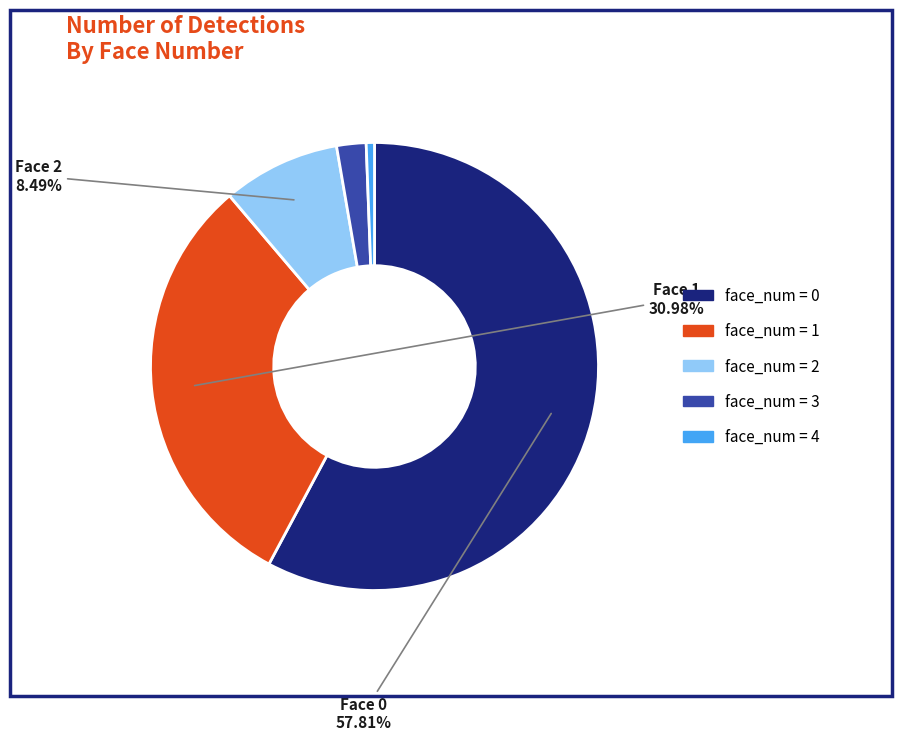

To the nearest percent, what is the average slice percentage?

20%